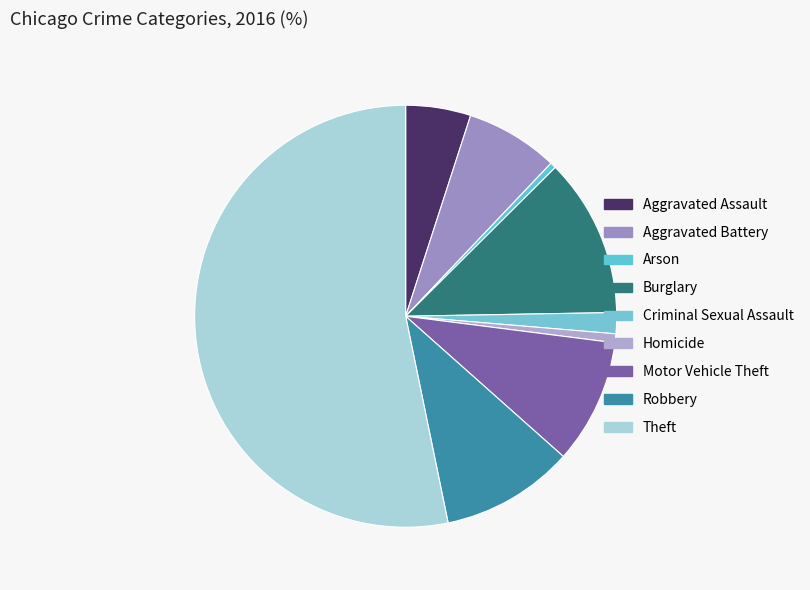

The Arson slice represents 0% of the pie. True or false?

True